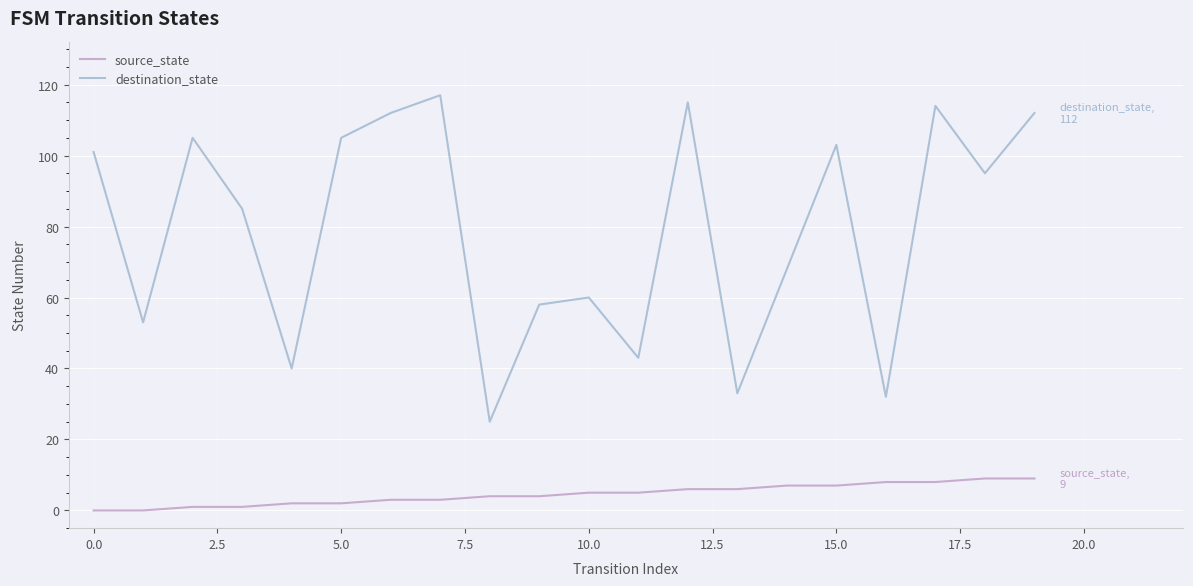

What is the difference between the maximum and minimum values in the destination_state series?

92